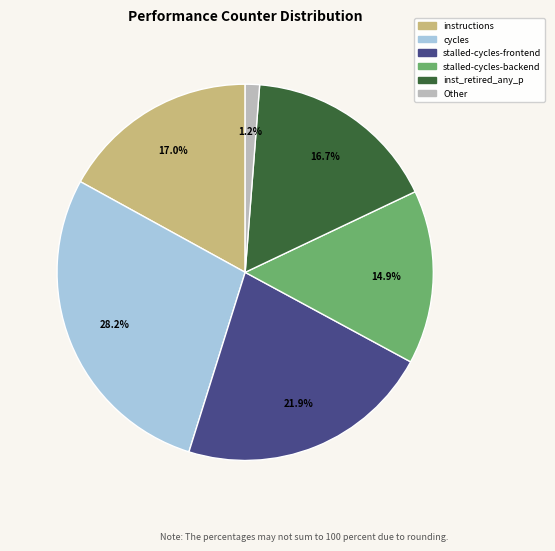

Is there a majority slice in this chart?

No